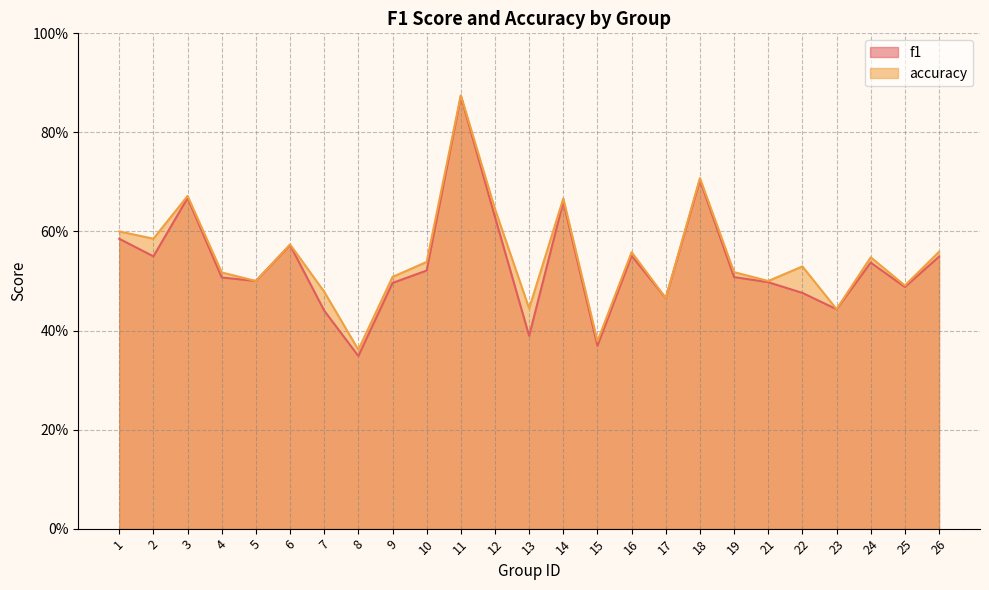

At which category is the sum across all series the highest?

11